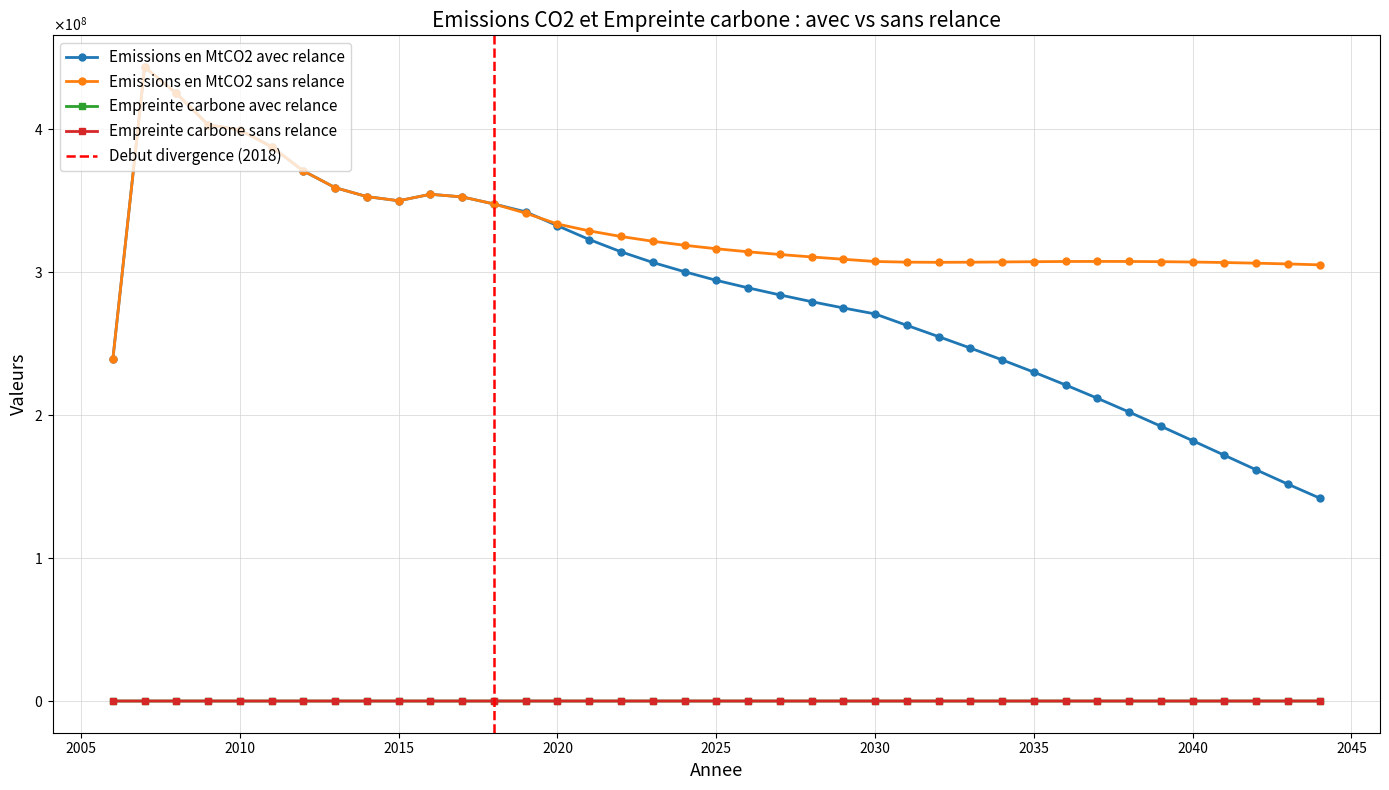

Count the number of data series in this chart.

4